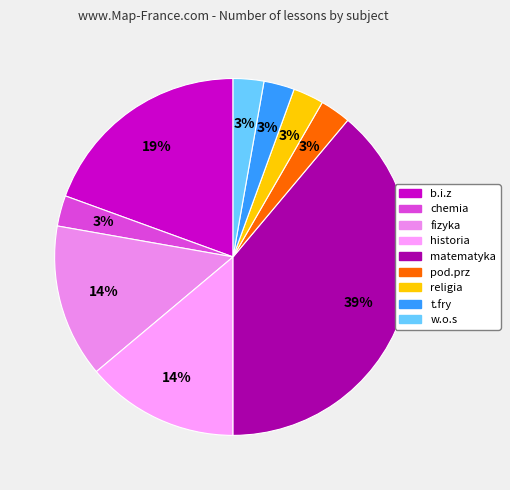

Do chemia and b.i.z together represent more than half of the pie?

No